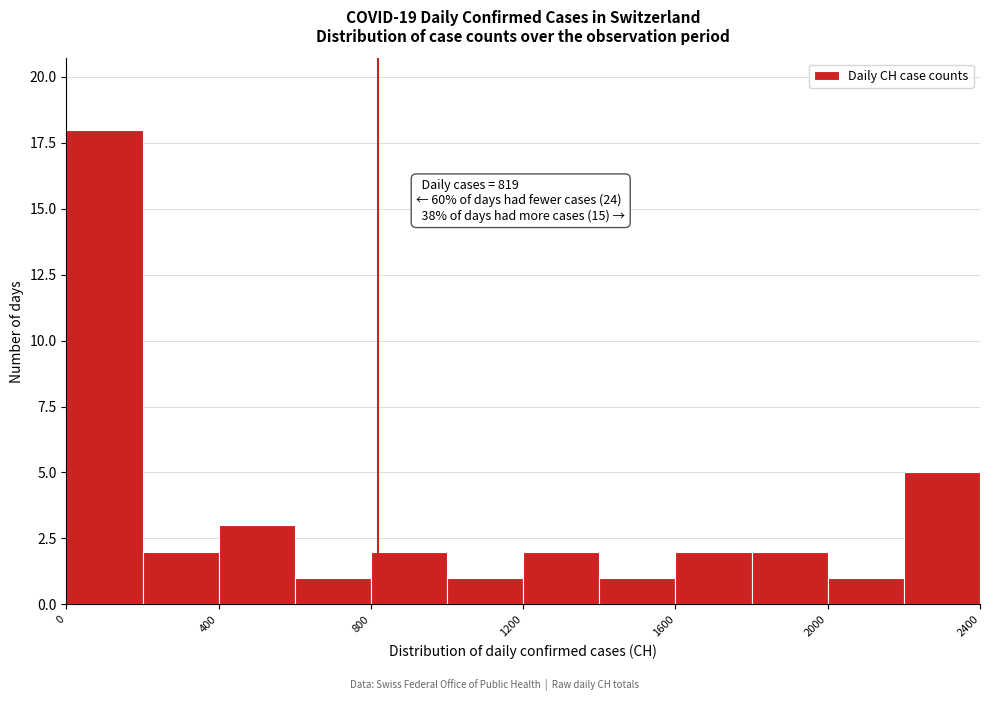

Over which range of the x-axis is the bar tallest?

0 to 200